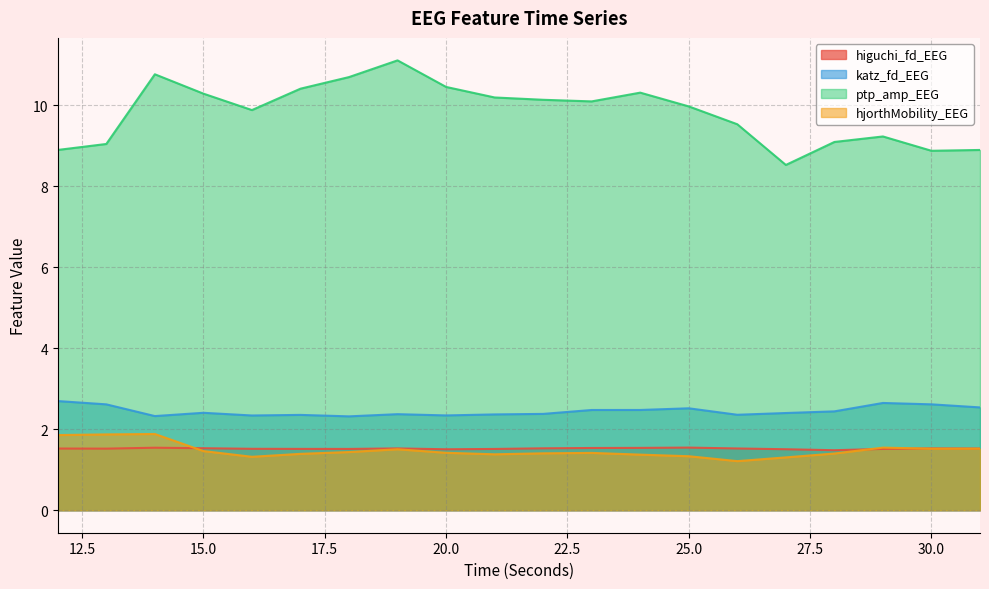

What is the highest value of the higuchi_fd_EEG series?

1.5